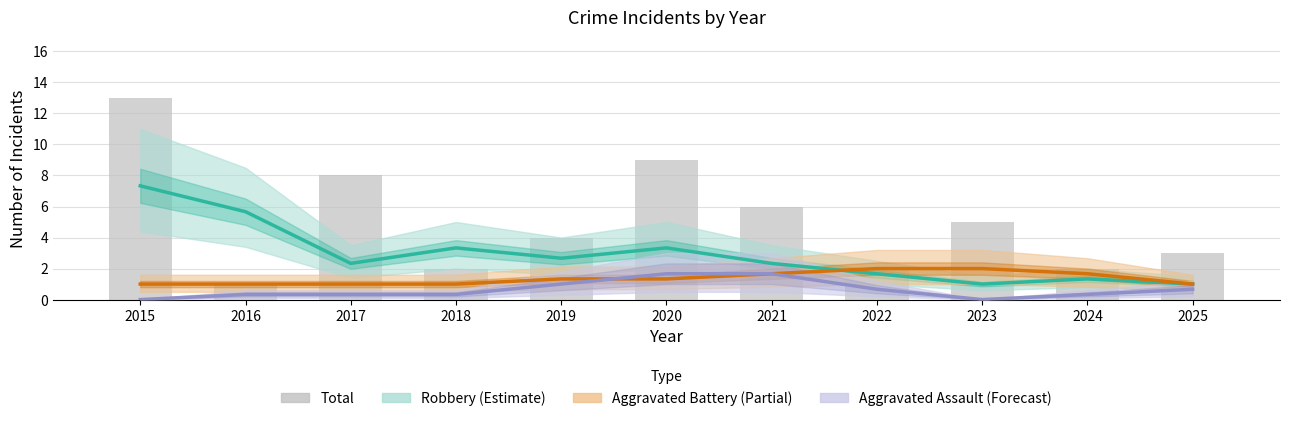

At 2015, list the series in order from largest to smallest.

Total, Robbery (Estimate), Aggravated Battery (Partial), Aggravated Assault (Forecast)